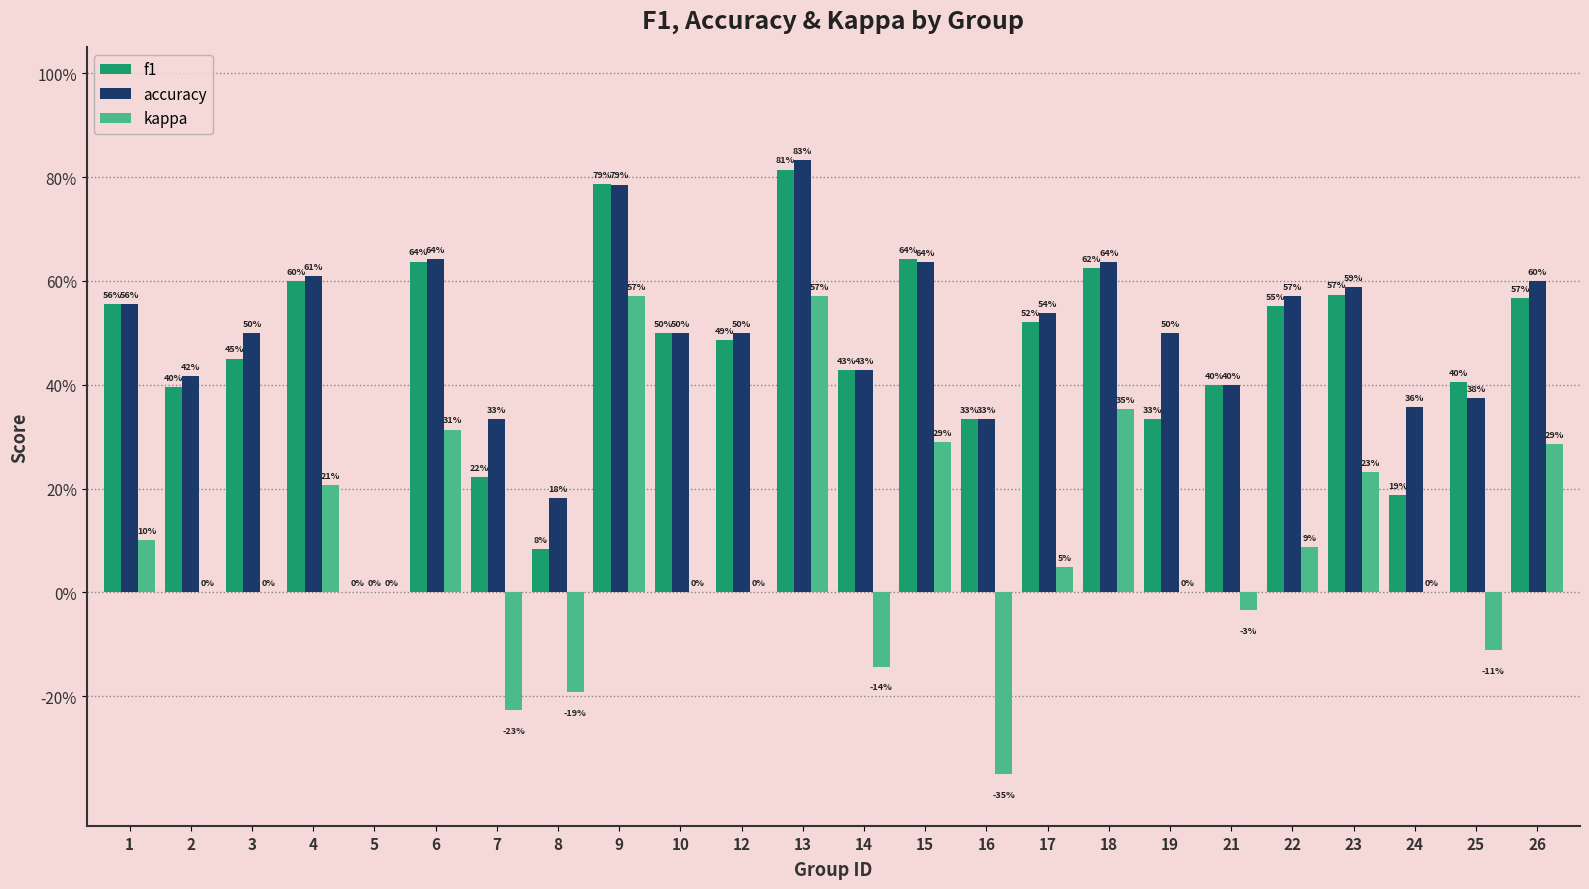

What are all the series names shown in the legend?

f1, accuracy, kappa